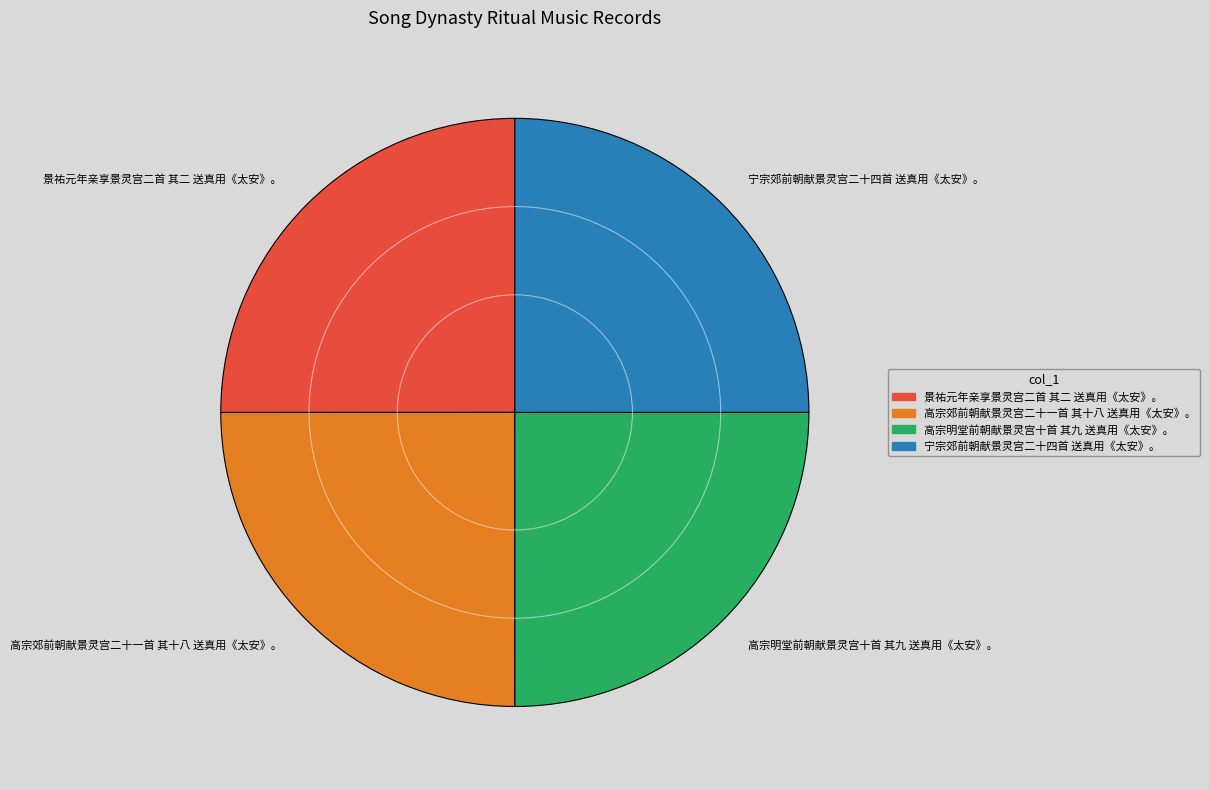

How many slices are in this pie chart?

4